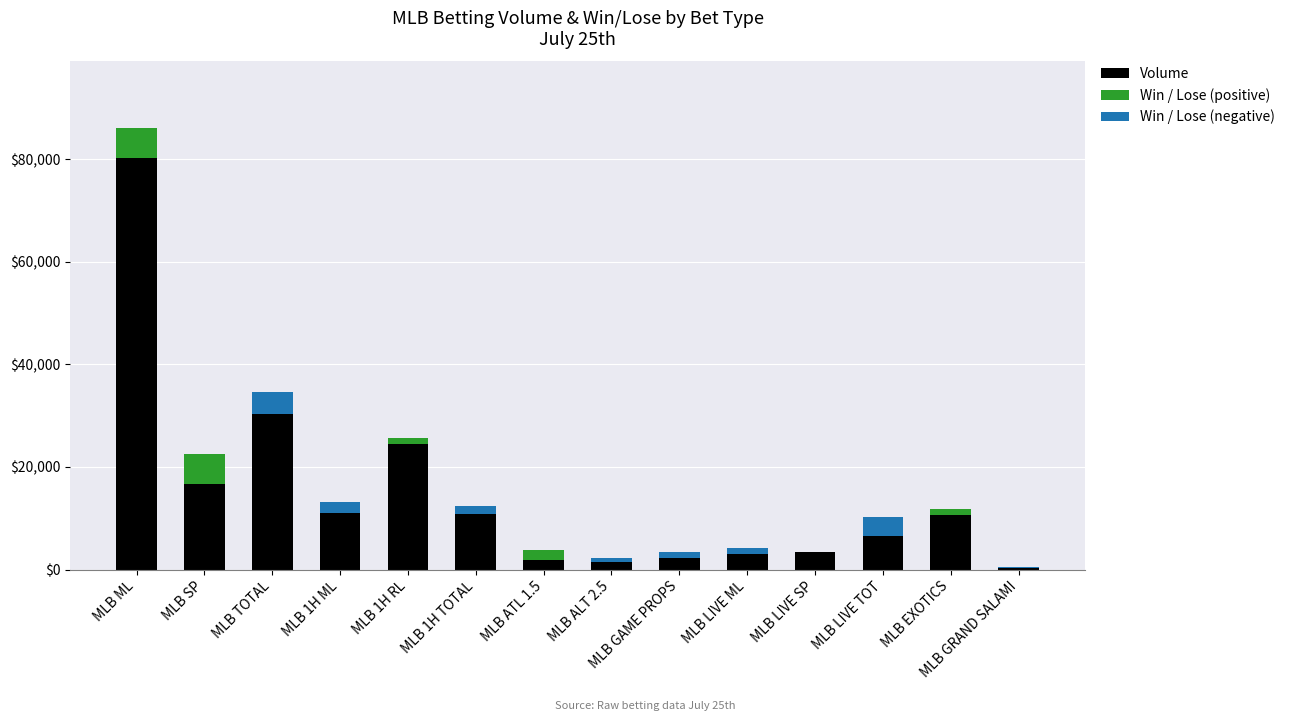

At which category is the sum across all series the highest?

MLB ML